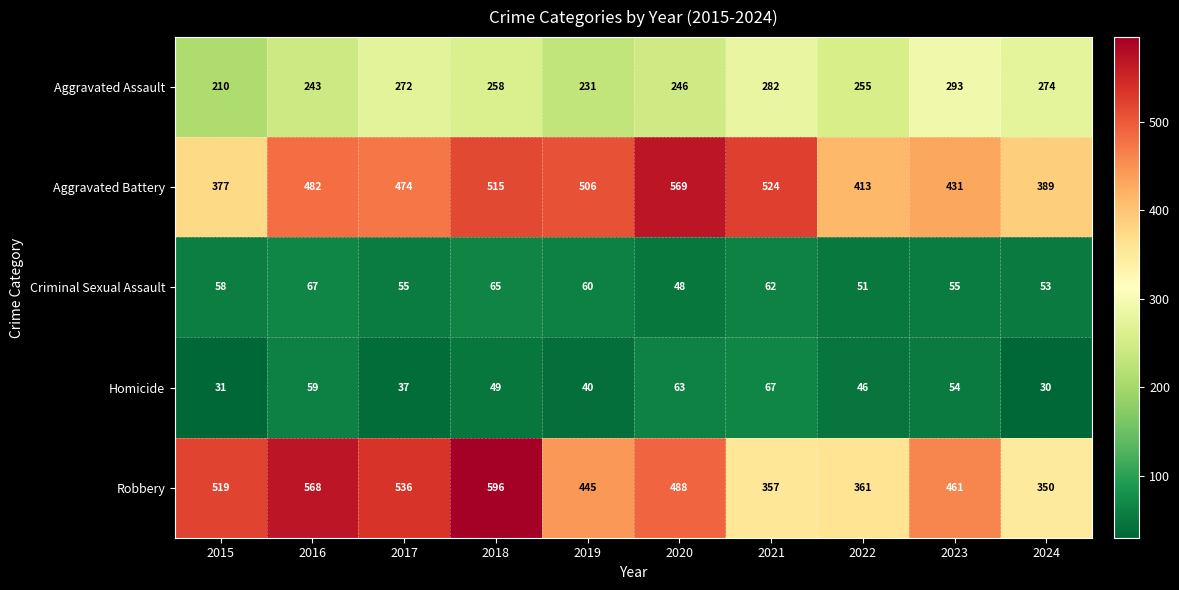

What value does the Homicide series have at 2022, to the nearest 10?

50